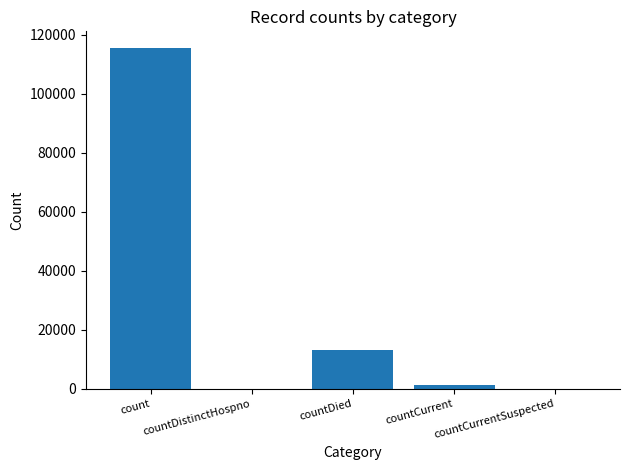

The value at countCurrent is 1383. True or false?

True